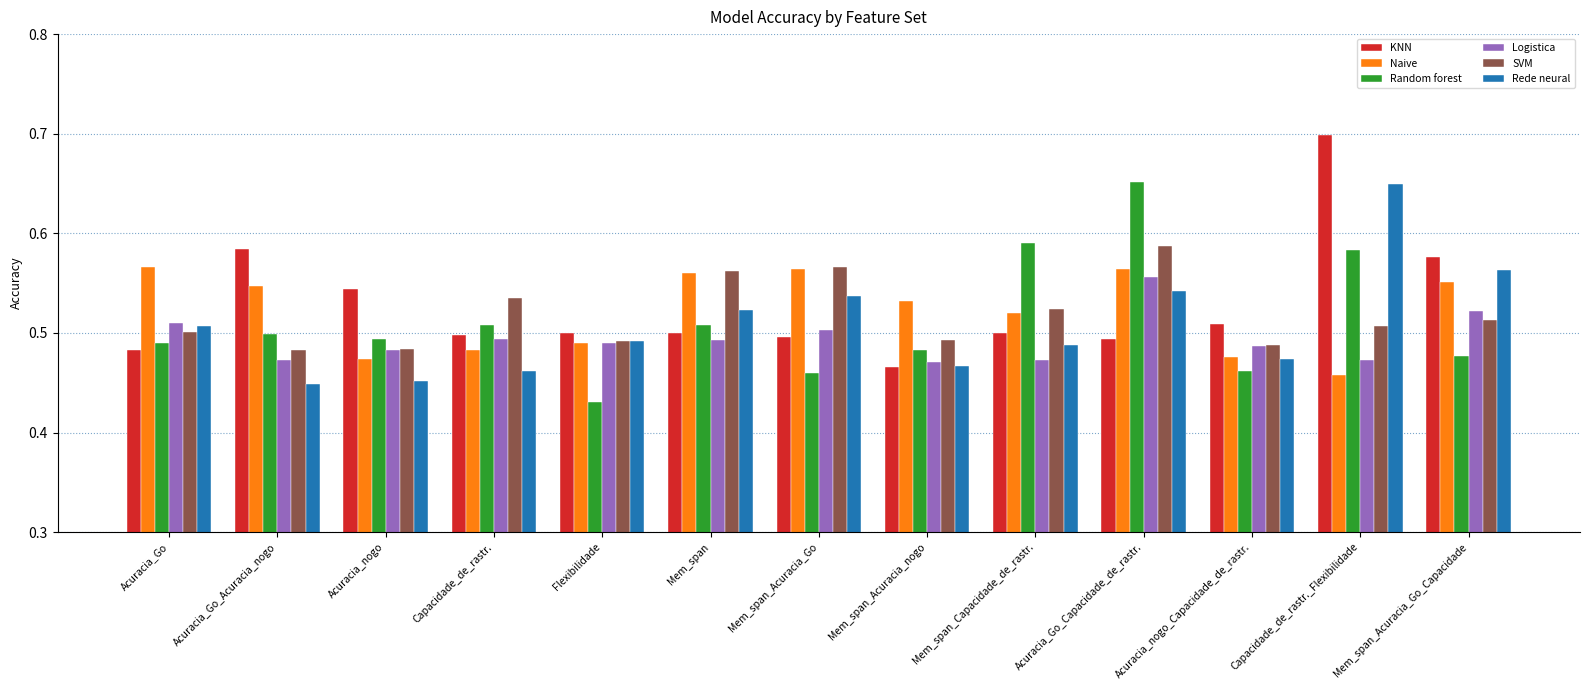

Which series has the largest range (max minus min)?

KNN